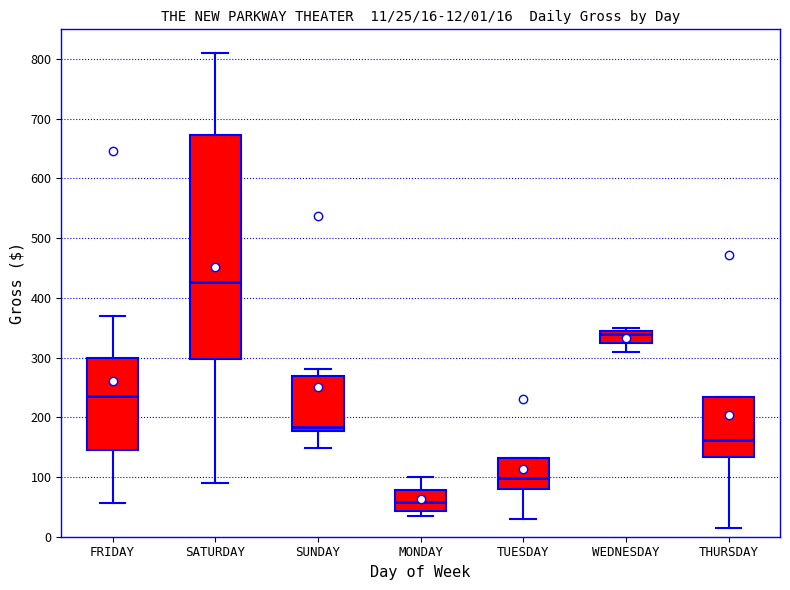

Which box has the highest median line?

SATURDAY